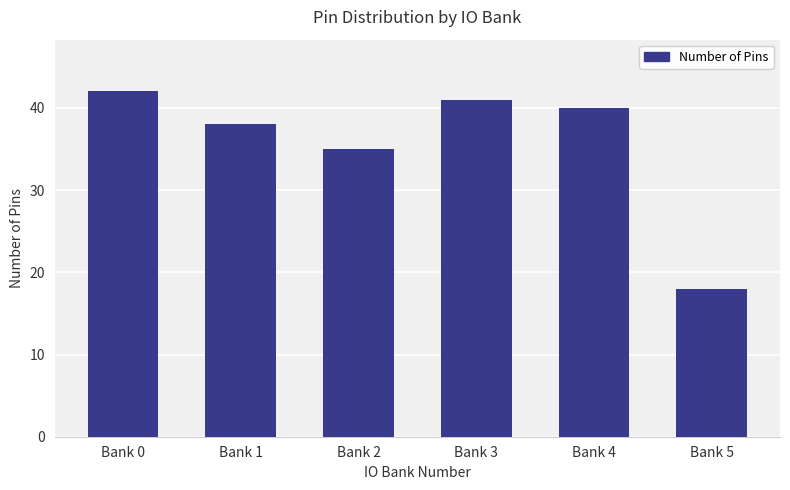

What is the difference between the values at Bank 1 and Bank 0?

4